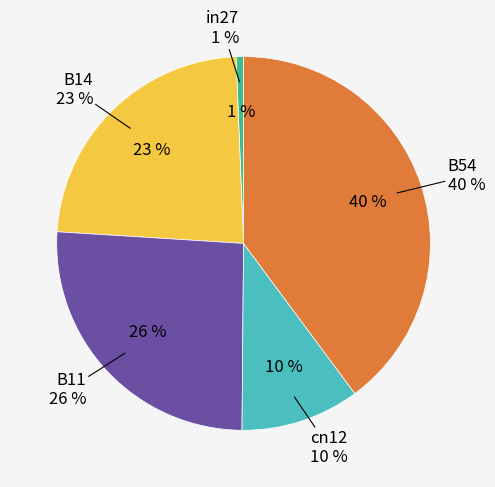

Which slice is the smallest?

in27